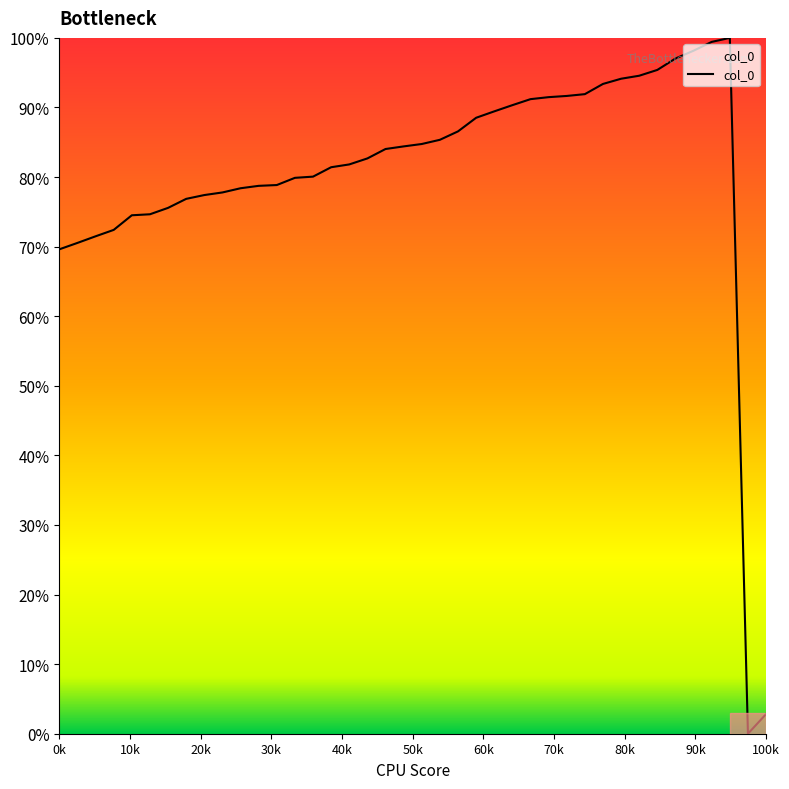

What is the maximum value shown in the chart?

100.0